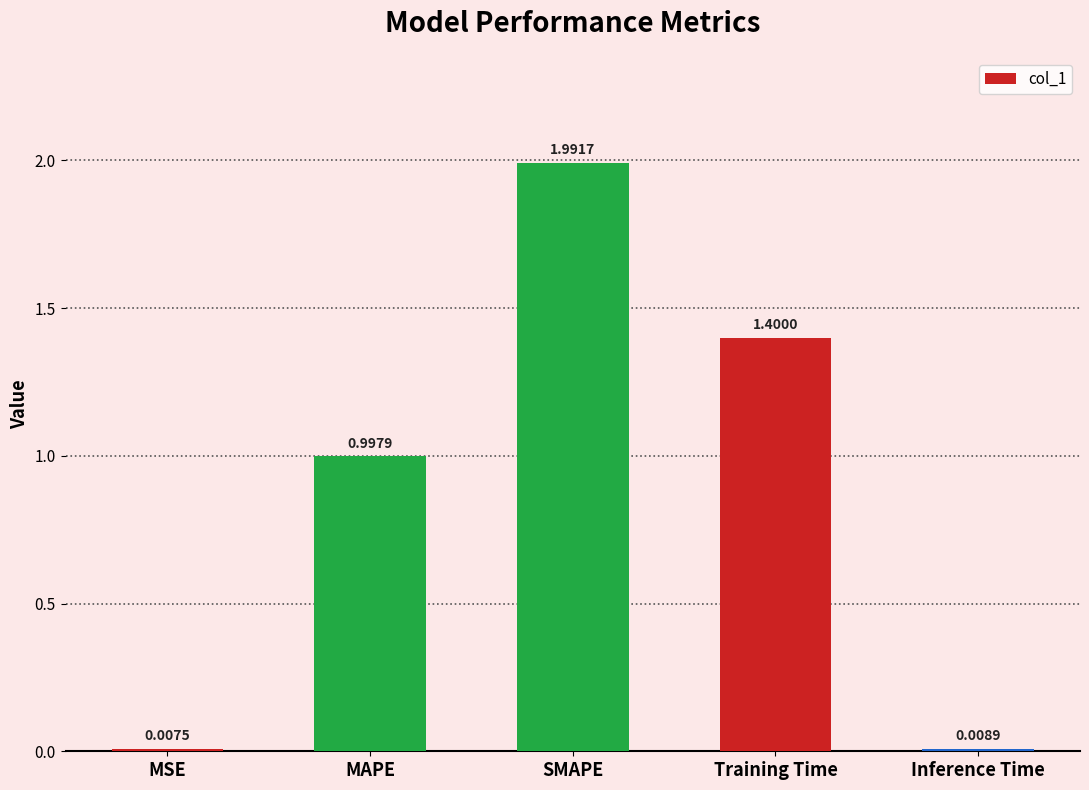

Rank the categories by value from highest to lowest.

SMAPE, Training Time, MAPE, Inference Time, MSE